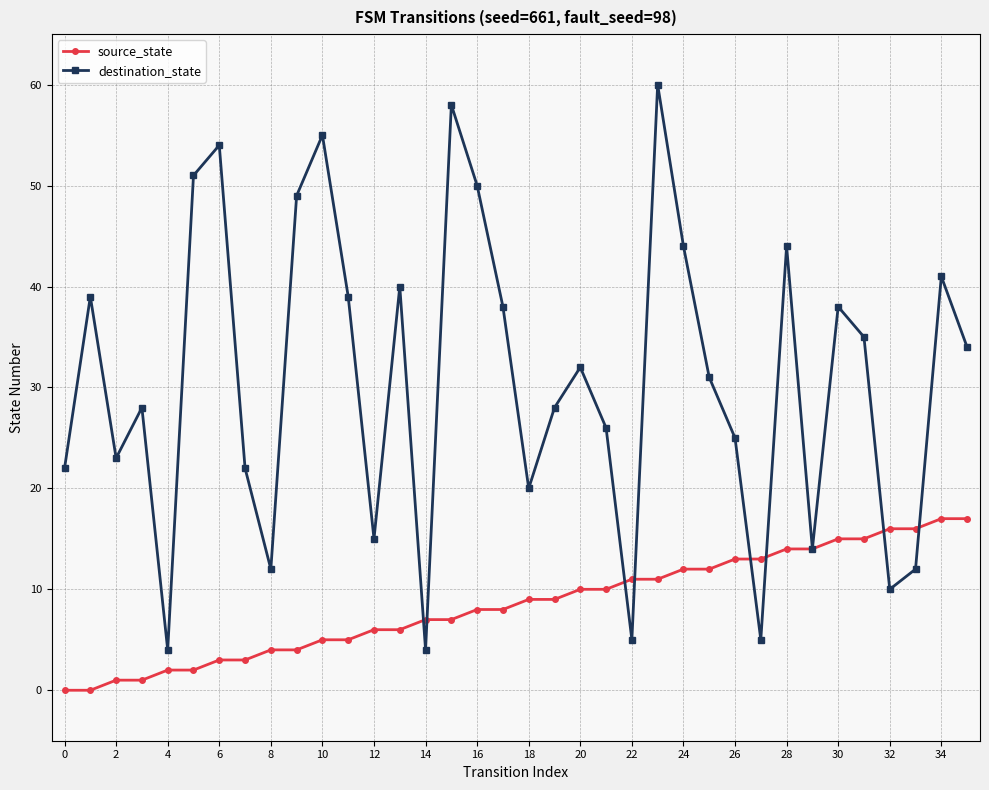

At how many categories does at least one series exceed 36?

15